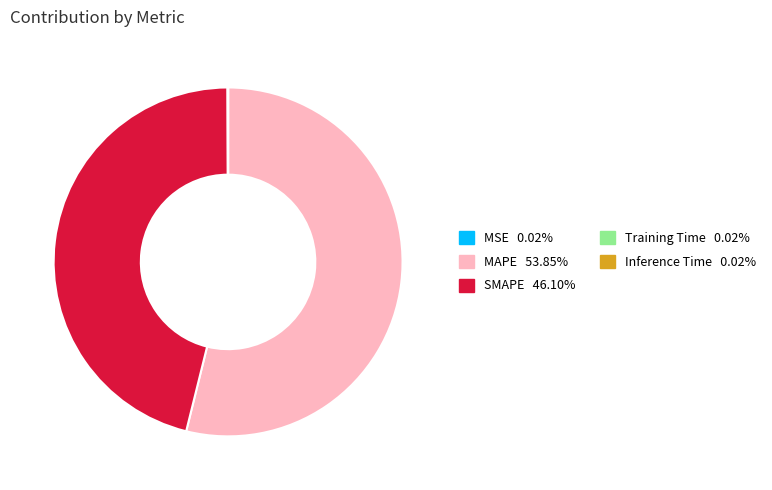

Is there any slice that represents more than half of the pie?

Yes